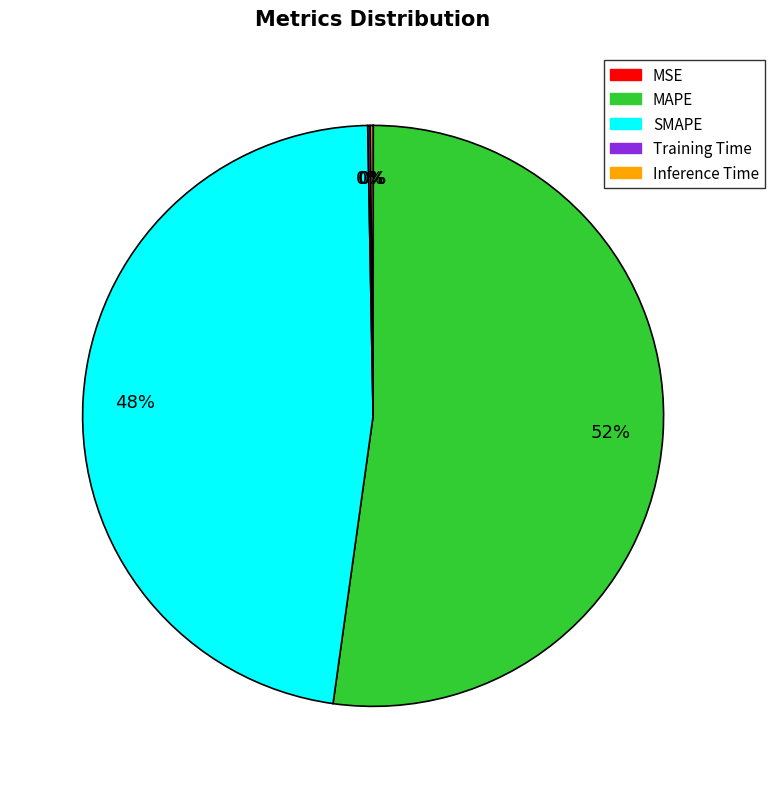

Which category has the biggest portion of the pie?

MAPE